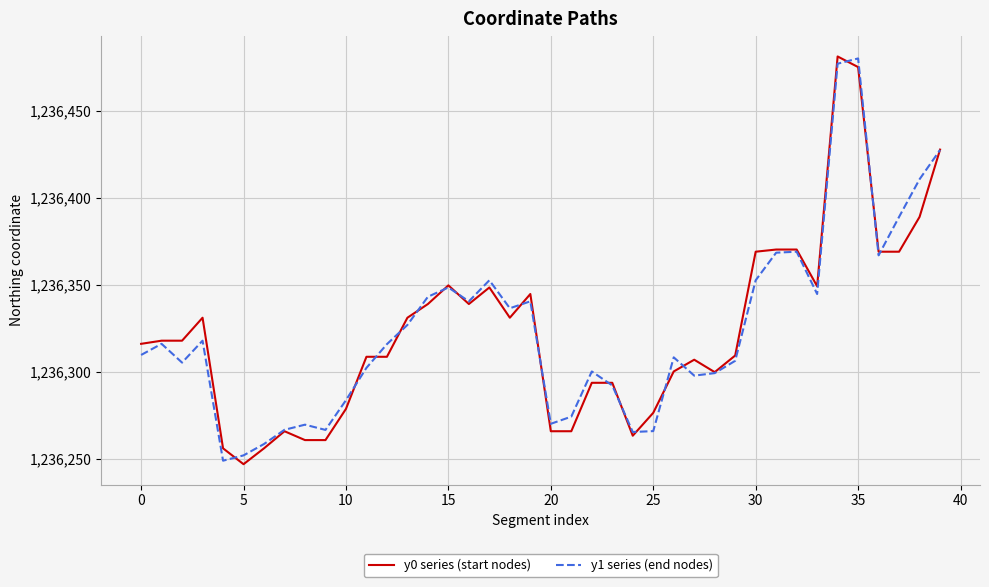

True or false: y0 series (start nodes) and y1 series (end nodes) cross at least once.

True